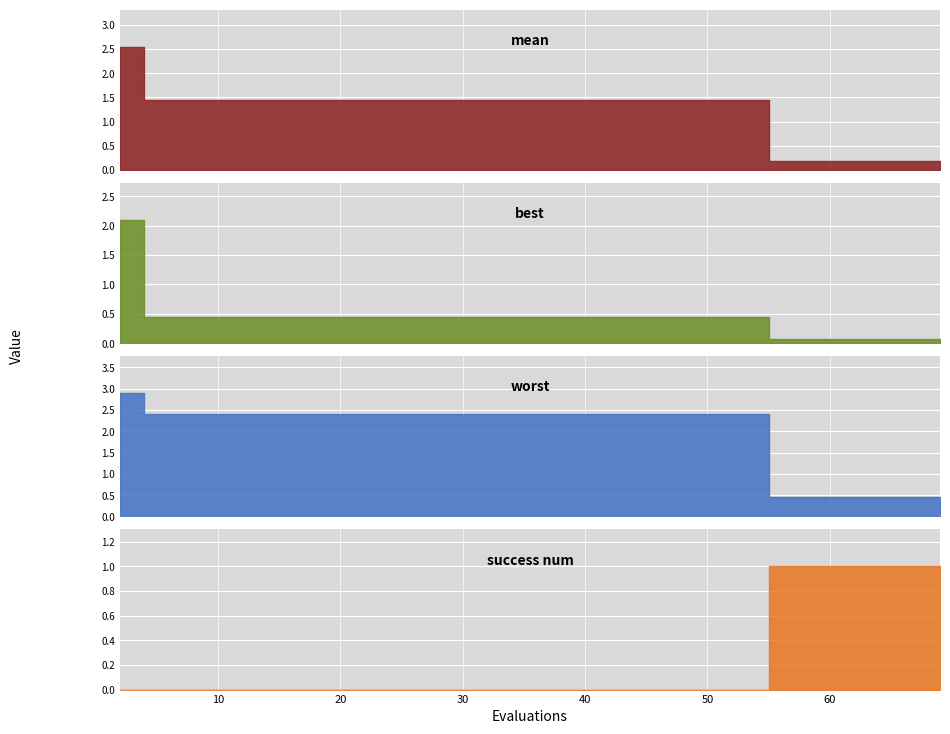

What is the difference between the maximum and second lowest values in the worst series?

2.4